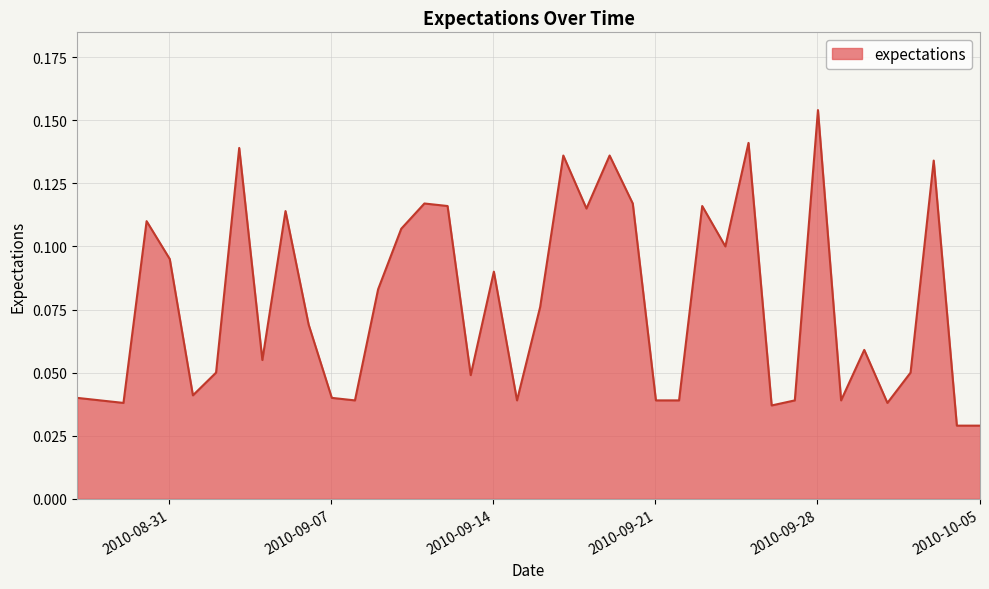

Where is the first local minimum?

2010-8-29